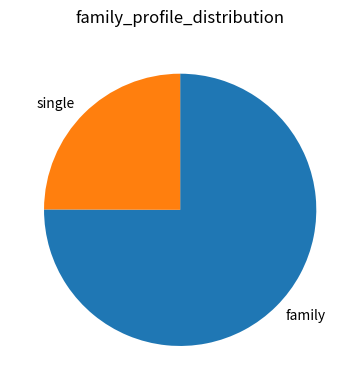

Is there any slice that represents more than half of the pie?

Yes